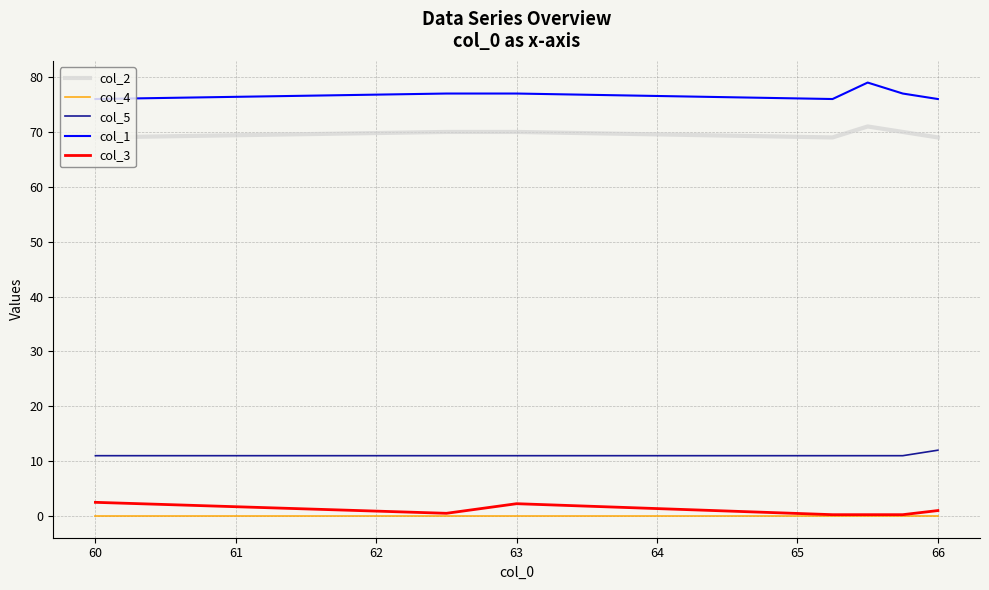

Which series has the largest total across all categories?

col_1